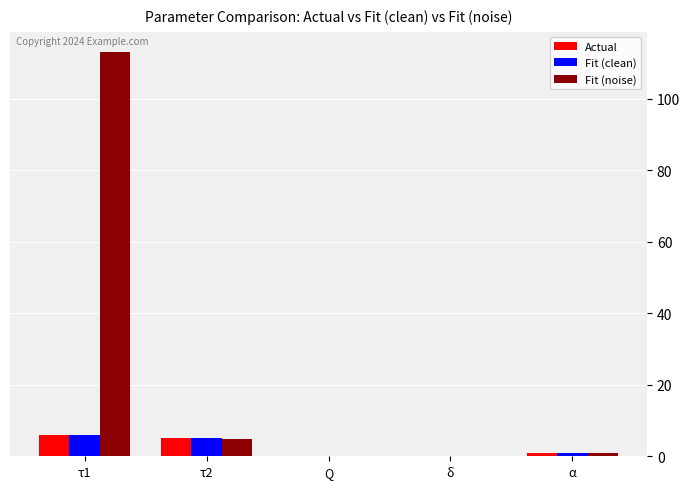

What is the total value across all series at τ2?

14.9